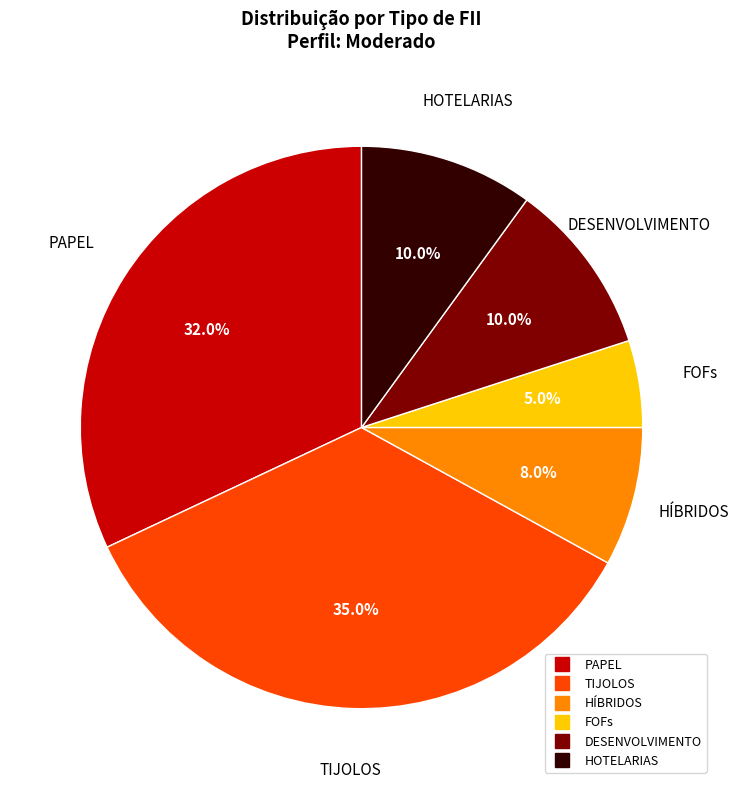

Does TIJOLOS account for over 50% of the chart?

No